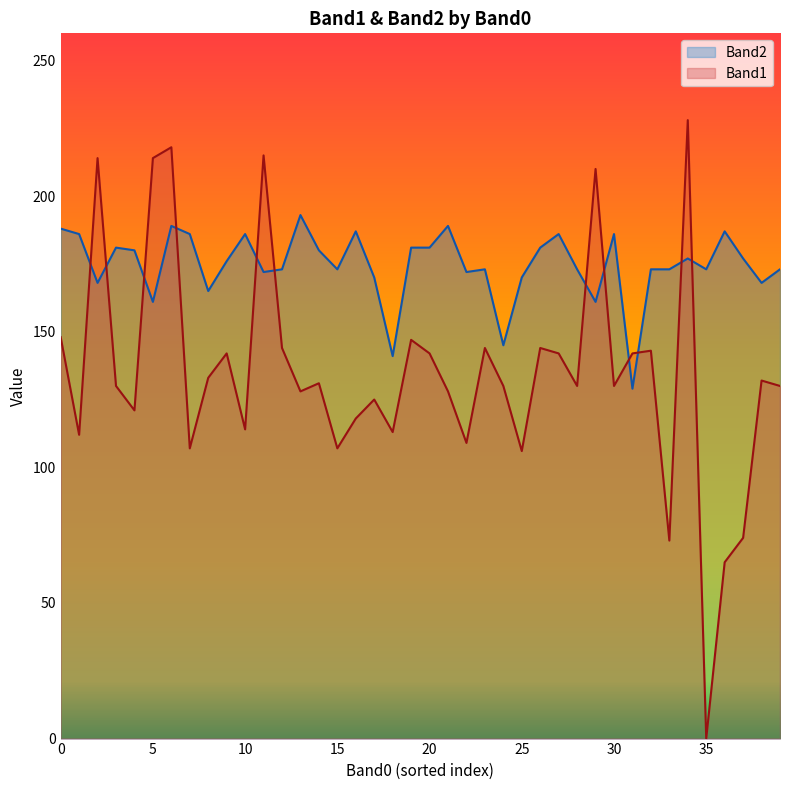

Which label corresponds to the smallest value in the chart?

35